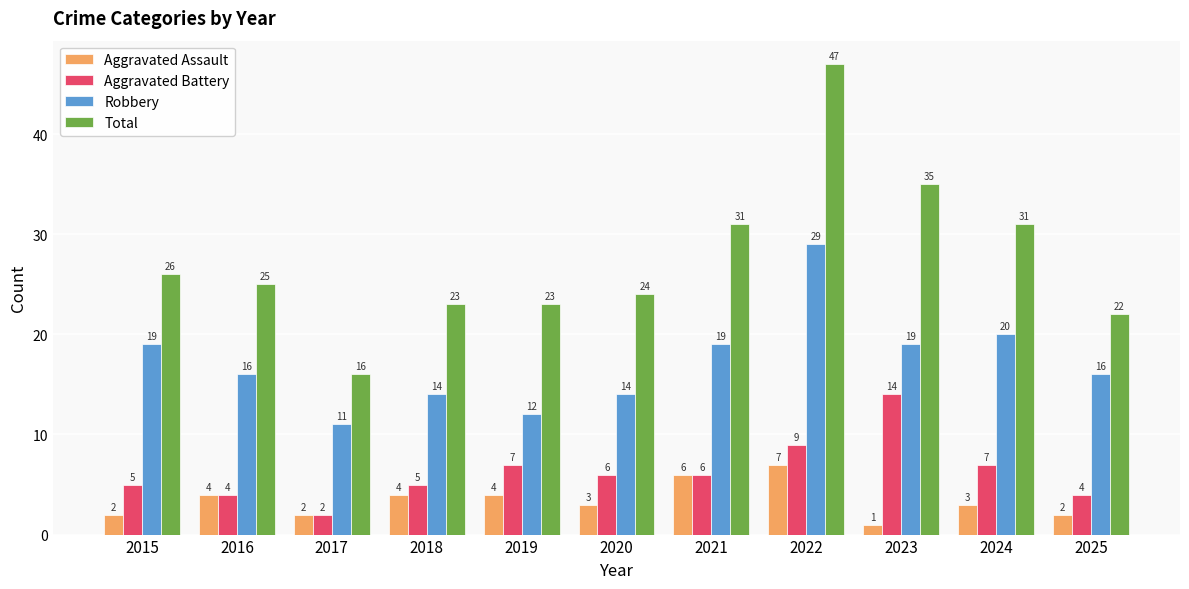

What are all the series names shown in the legend?

Aggravated Assault, Aggravated Battery, Robbery, Total